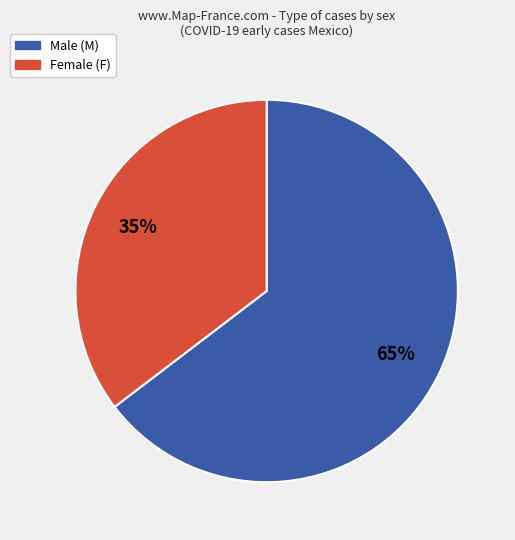

Is there any slice that represents more than half of the pie?

Yes